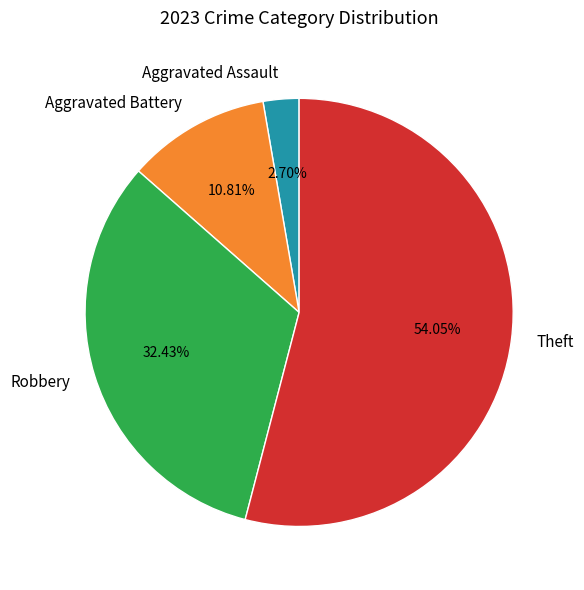

Between Theft and Robbery, which is larger?

Theft